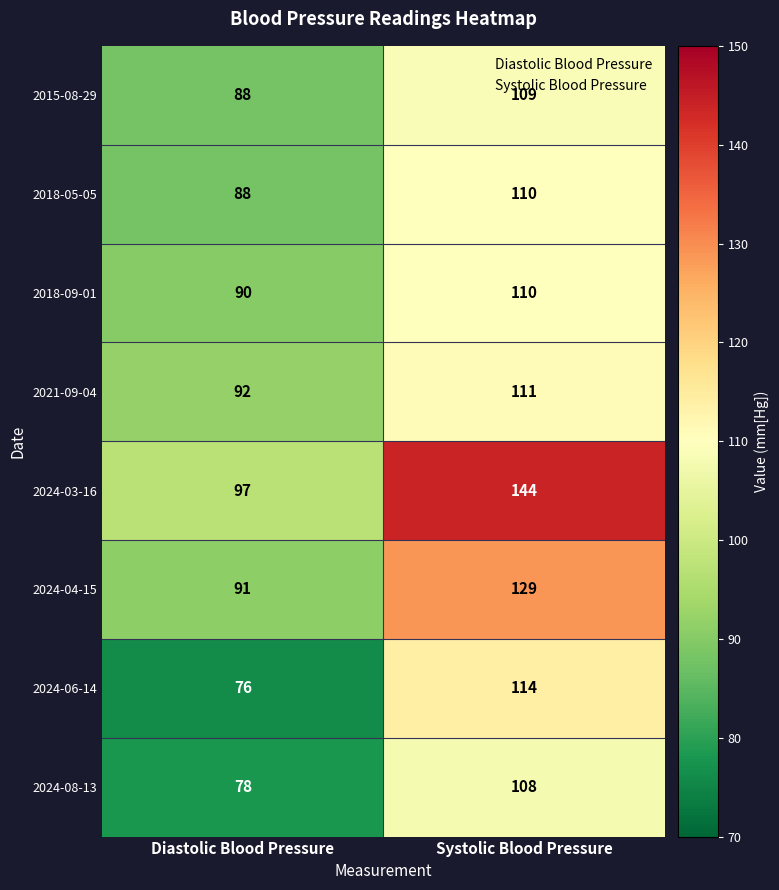

The 2015-08-29 series shows 88 at Diastolic Blood Pressure. True or false?

True